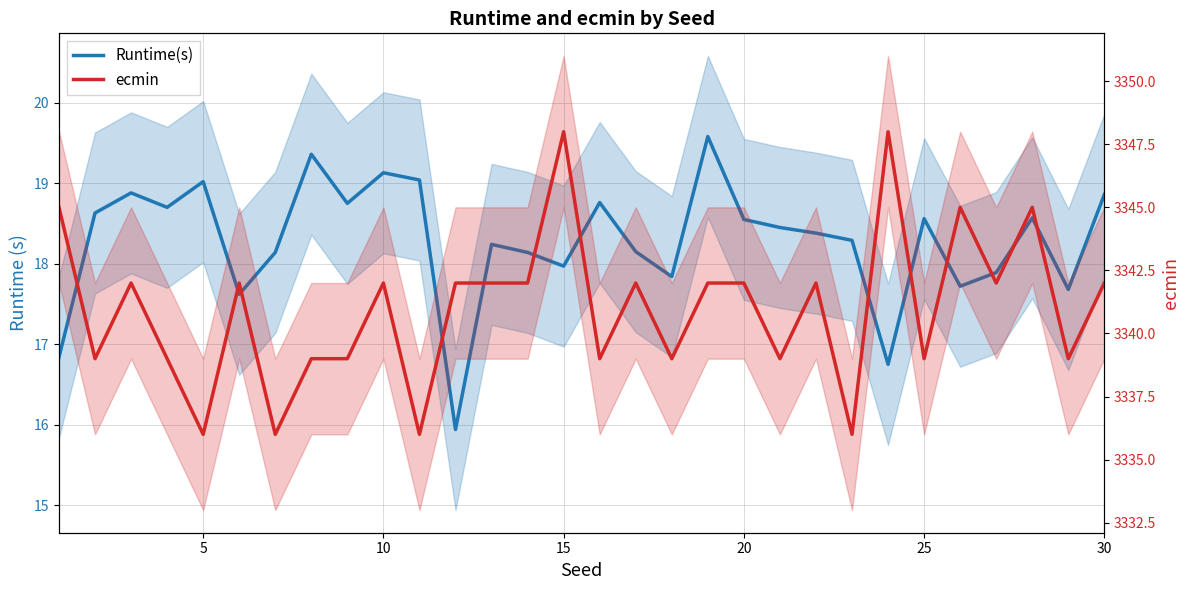

What is the value of the ecmin point at the 23rd from the left?

3336.0